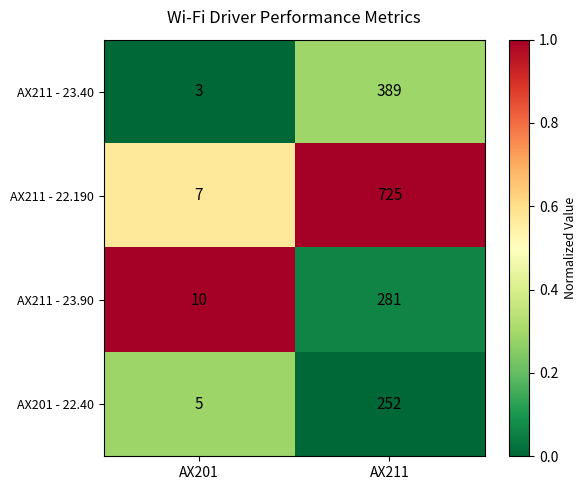

What is the average value of the AX211 - 22.190 series?

366